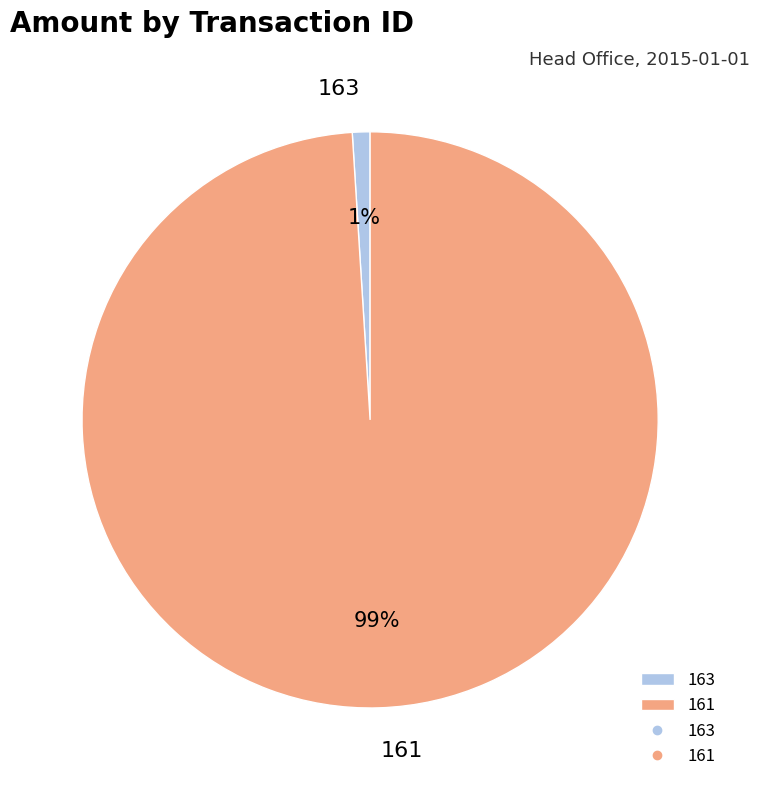

Which slice is the largest?

161